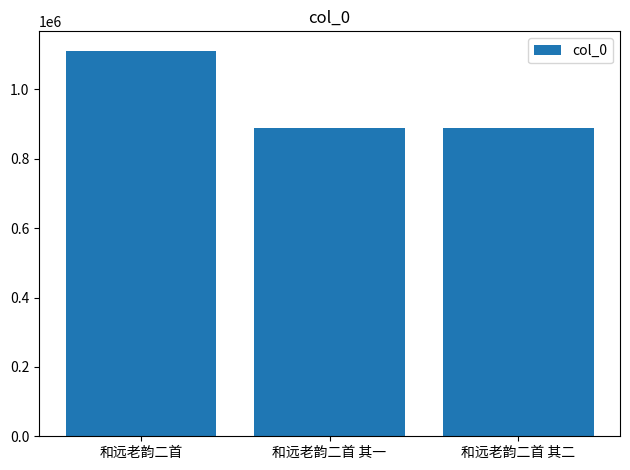

What is the value of the 1st bar from the left?

1111827